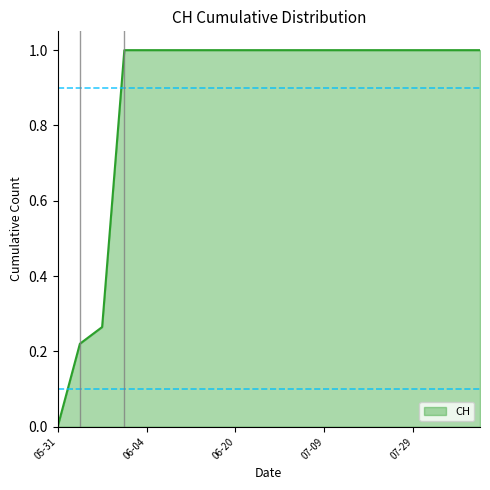

What is the difference between the maximum and minimum values?

1.0